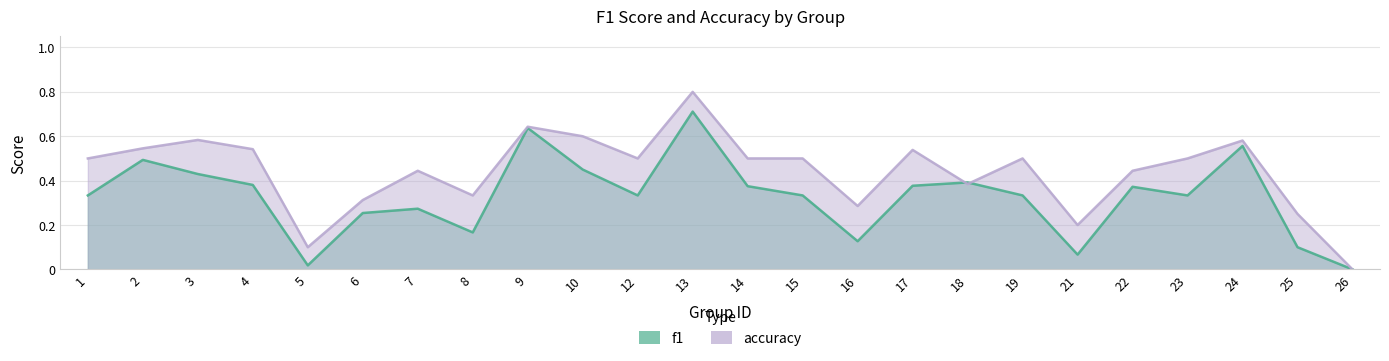

Which series has the largest total across all categories?

accuracy